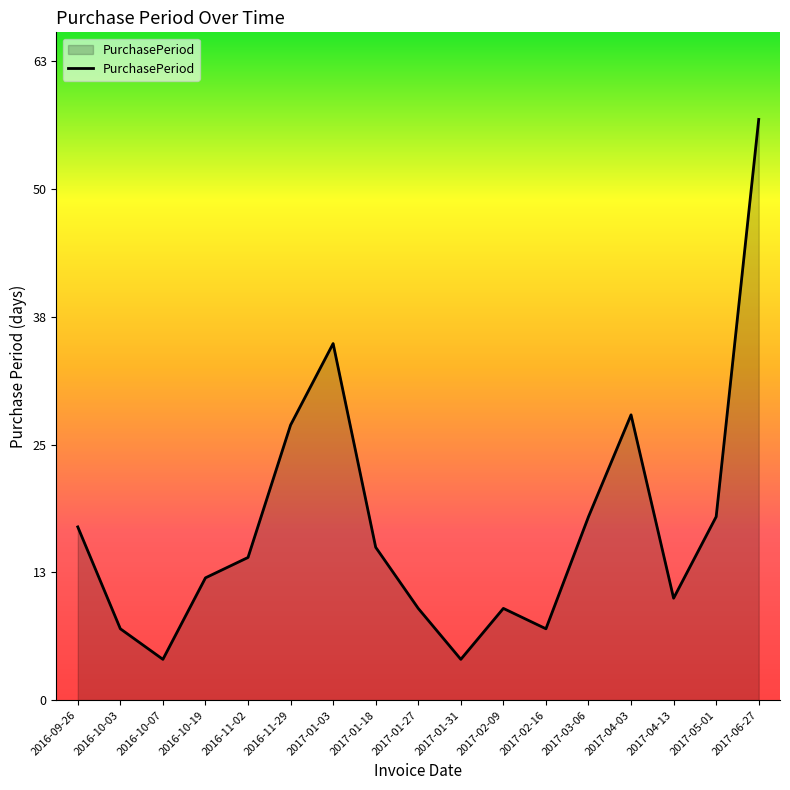

Which label corresponds to the largest value in the chart?

2017-06-27